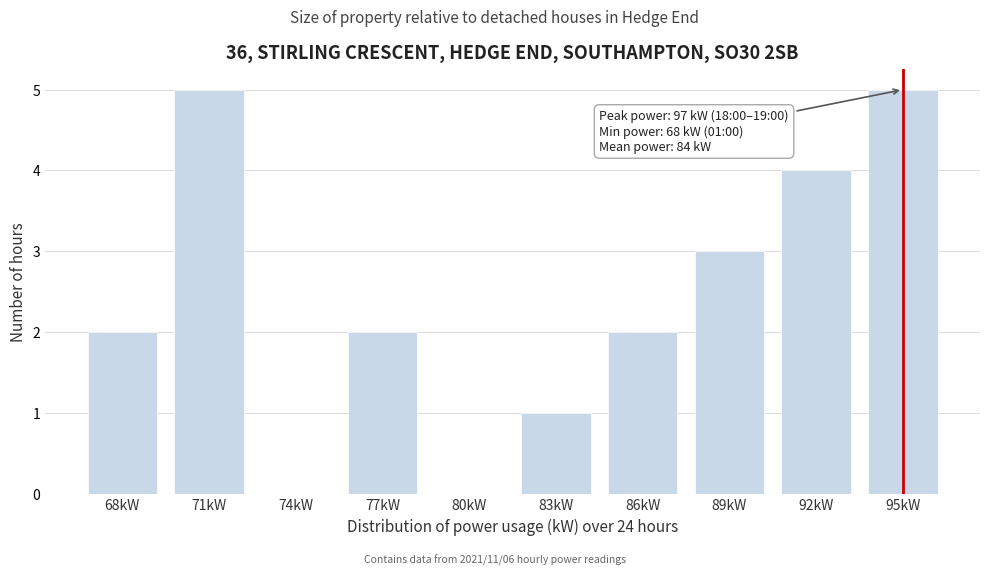

Reading left to right, transcribe all the data shown in this chart.

68kW=2	71kW=5	74kW=0	77kW=2	80kW=0	83kW=1	86kW=2	89kW=3	92kW=4	95kW=5